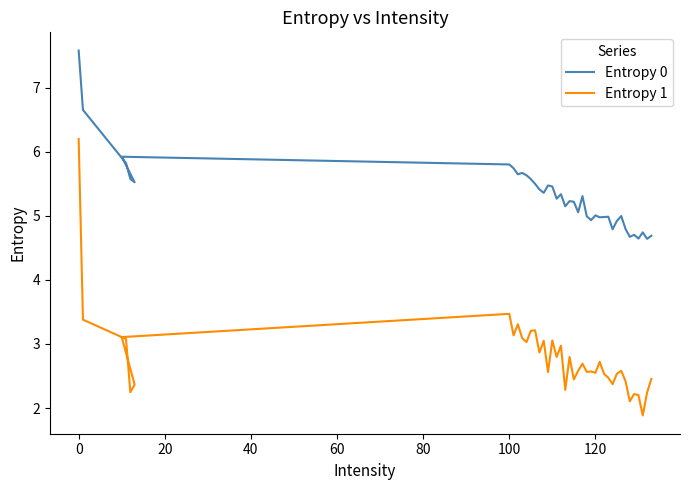

True or false: Entropy 1 has a value of 1.0 at 32.

False